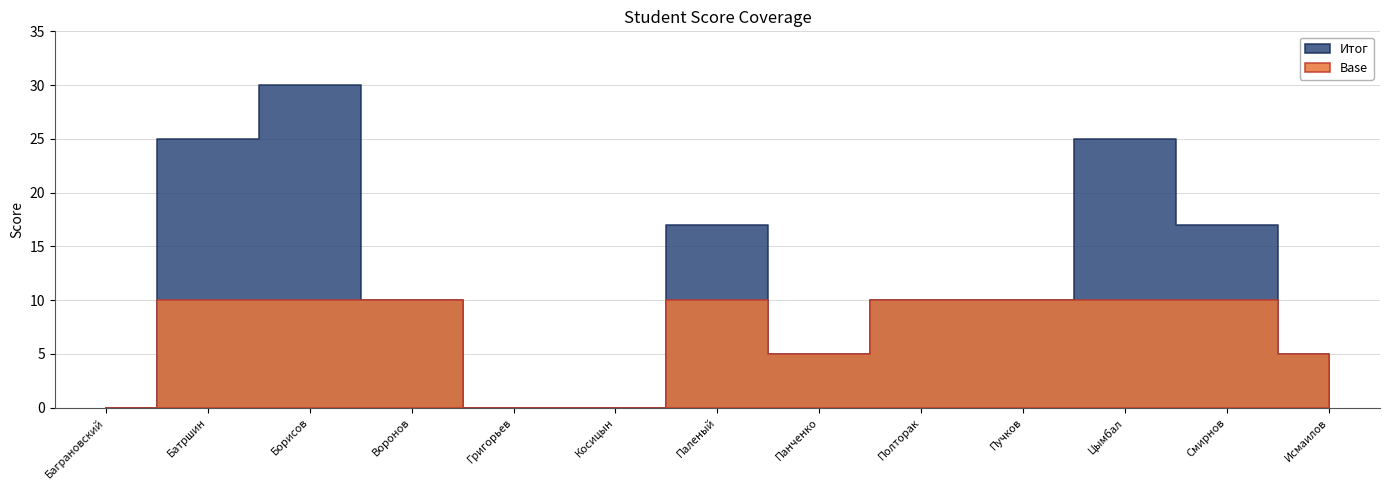

Which category has the lowest value in the Base series?

Баграновский